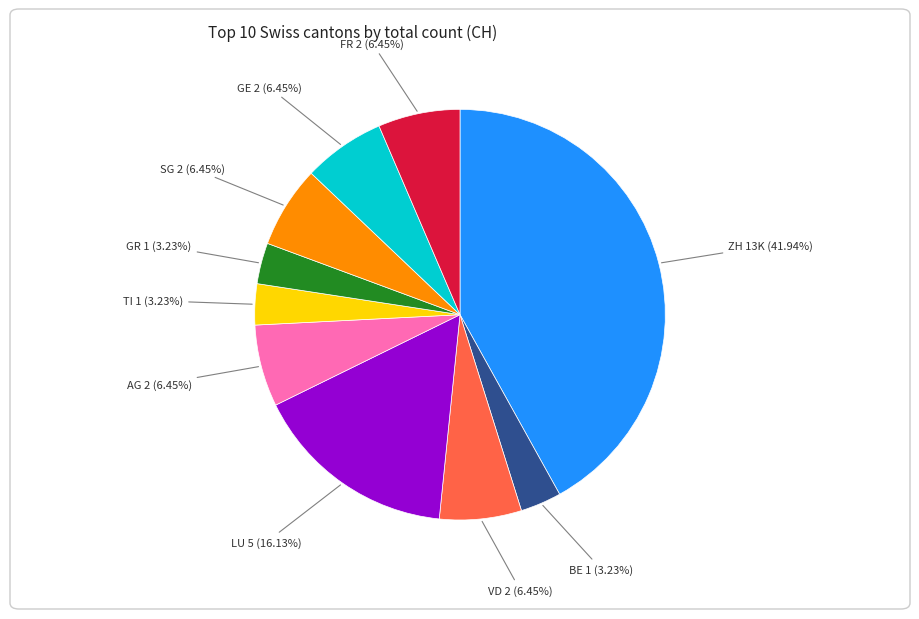

How many segments does this pie chart have?

10